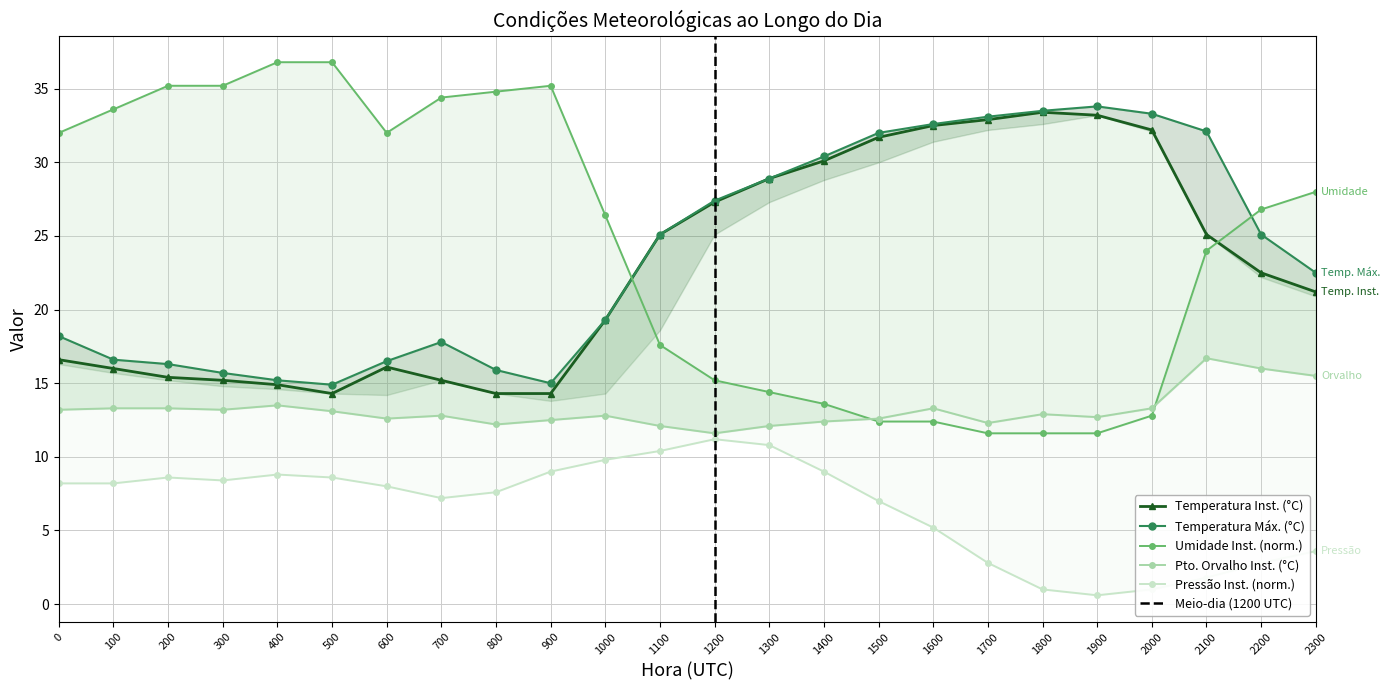

At which category is the sum across all series the highest?

2100